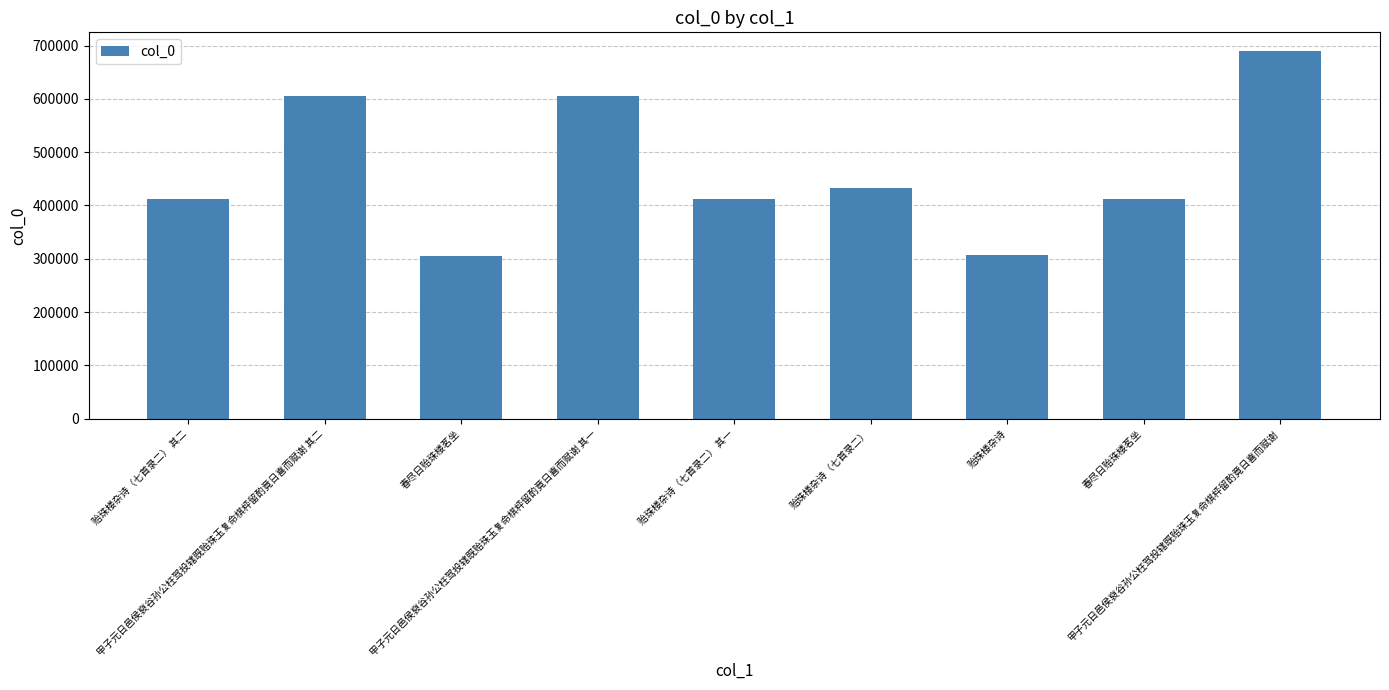

What is the sum of all values?

4180091